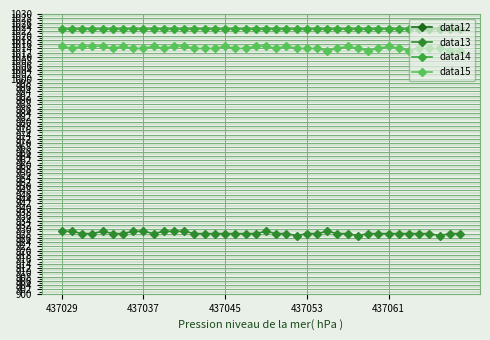

At how many categories does at least one series exceed 958?

40